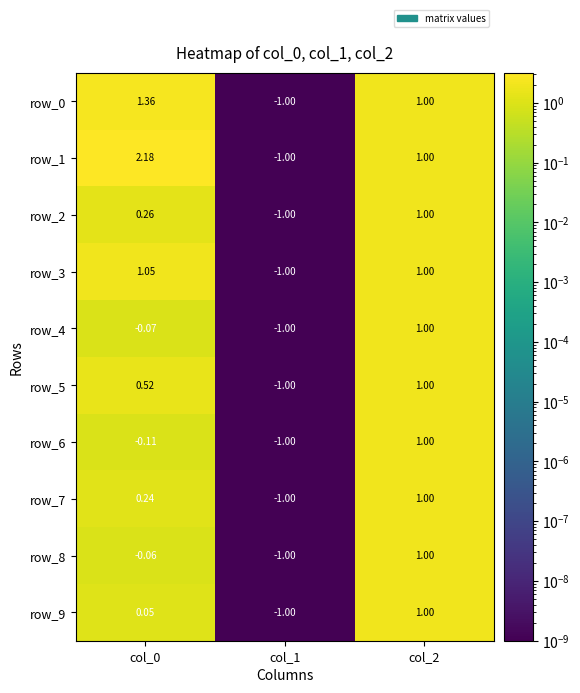

At col_1, list the series in order from smallest to largest.

row_0, row_1, row_2, row_3, row_4, row_5, row_6, row_7, row_8, row_9